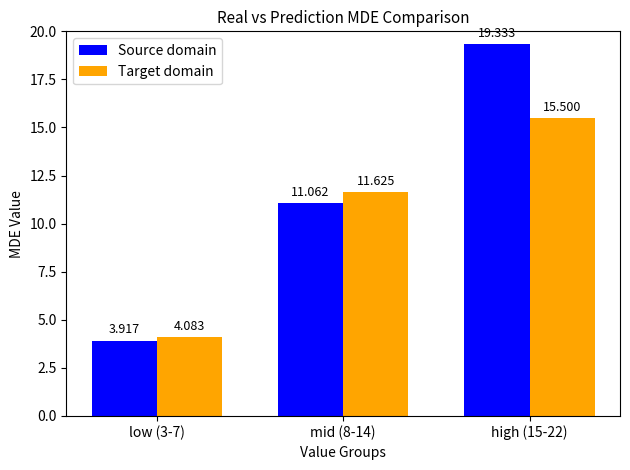

Reading right to left, list all the values displayed in this chart.

Source domain: high (15-22)=19.3	mid (8-14)=11.1	low (3-7)=3.9
Target domain: high (15-22)=15.5	mid (8-14)=11.6	low (3-7)=4.1